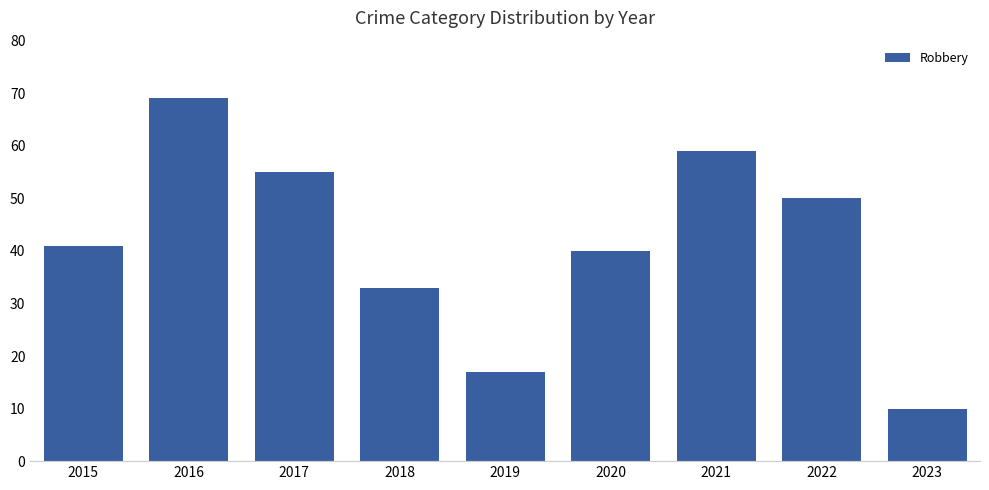

Reading left to right, transcribe all the data shown in this chart.

2015=41	2016=69	2017=55	2018=33	2019=17	2020=40	2021=59	2022=50	2023=10